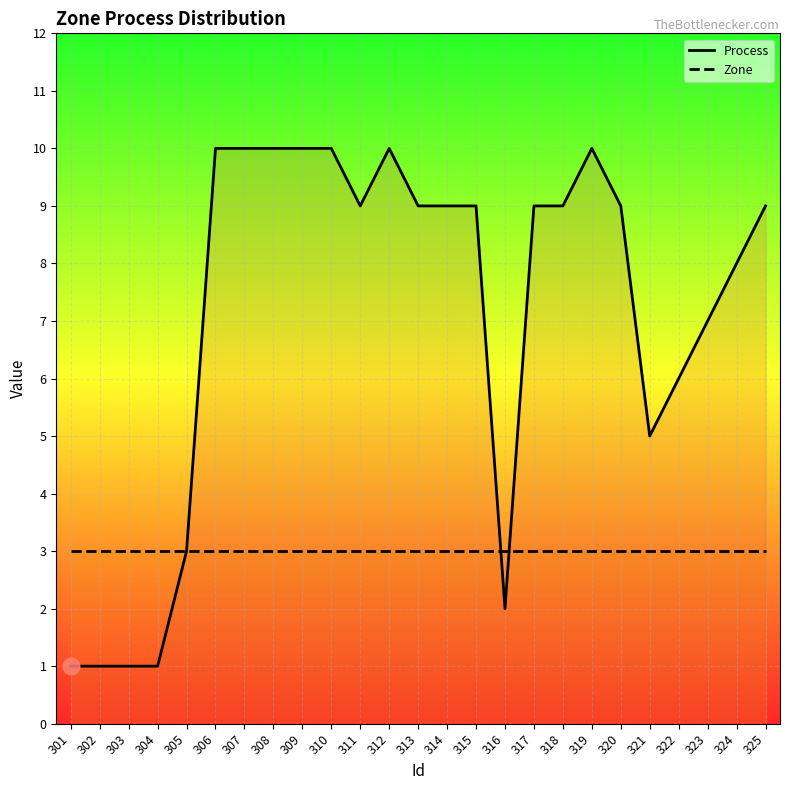

List the series in order of their peak value, lowest first.

Zone, Process